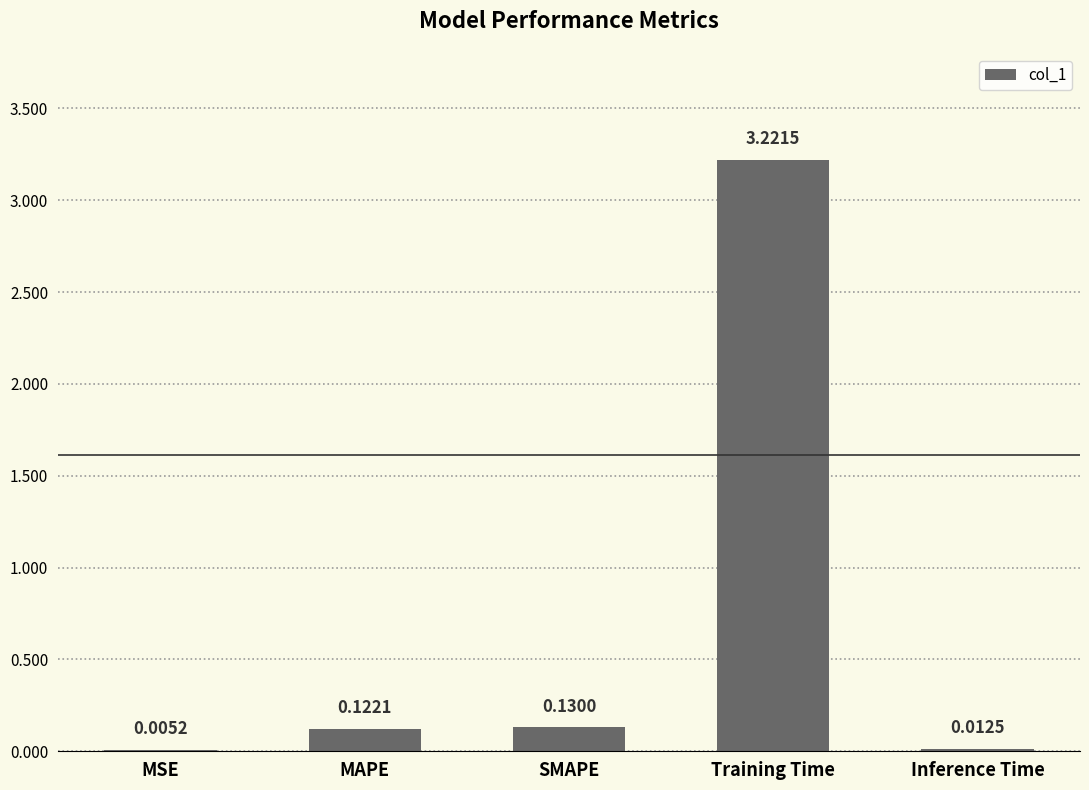

At which category does the chart reach its peak across all series?

Training Time